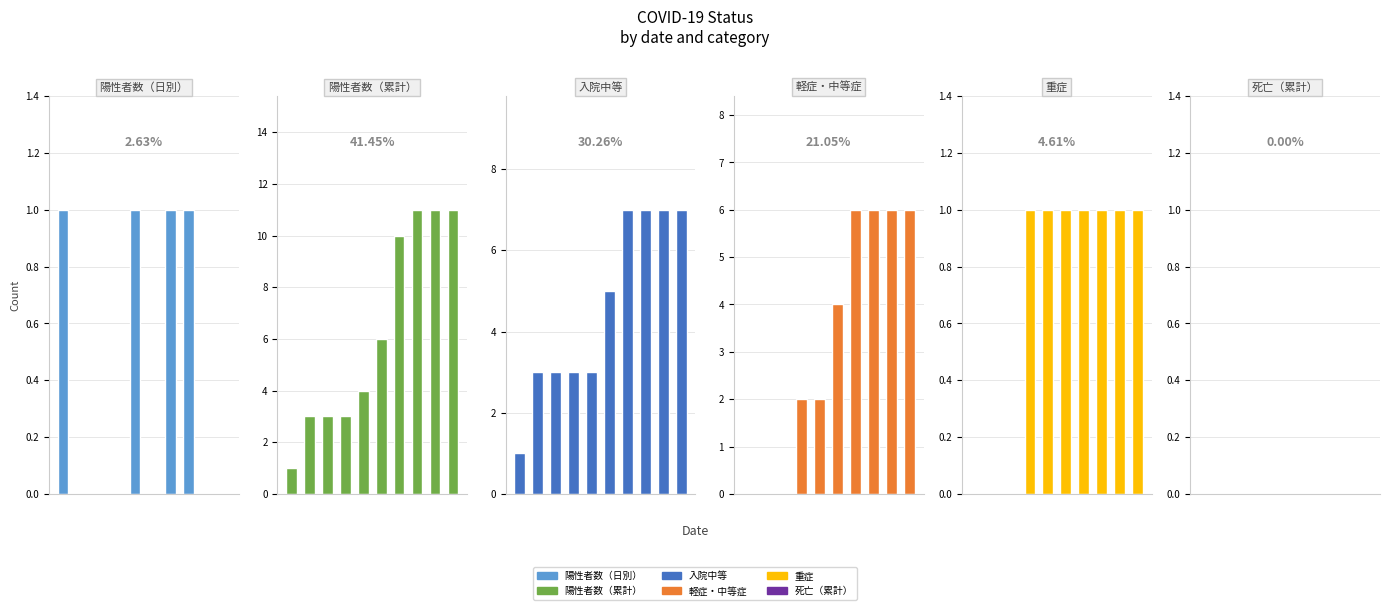

The value of 重症 at 2 is 0. True or false?

False